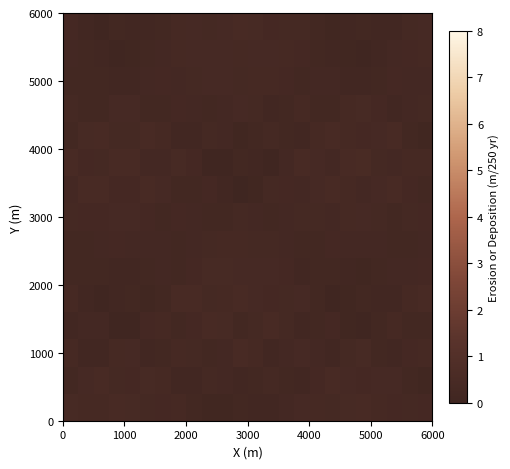

How many distinct data groups are displayed?

15